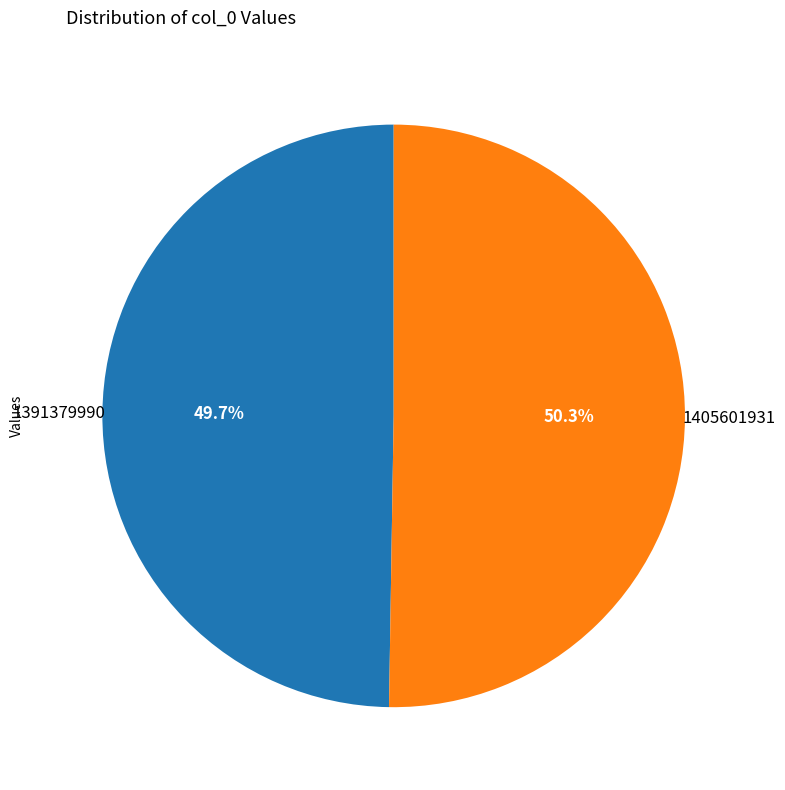

Is there any slice that represents more than half of the pie?

Yes